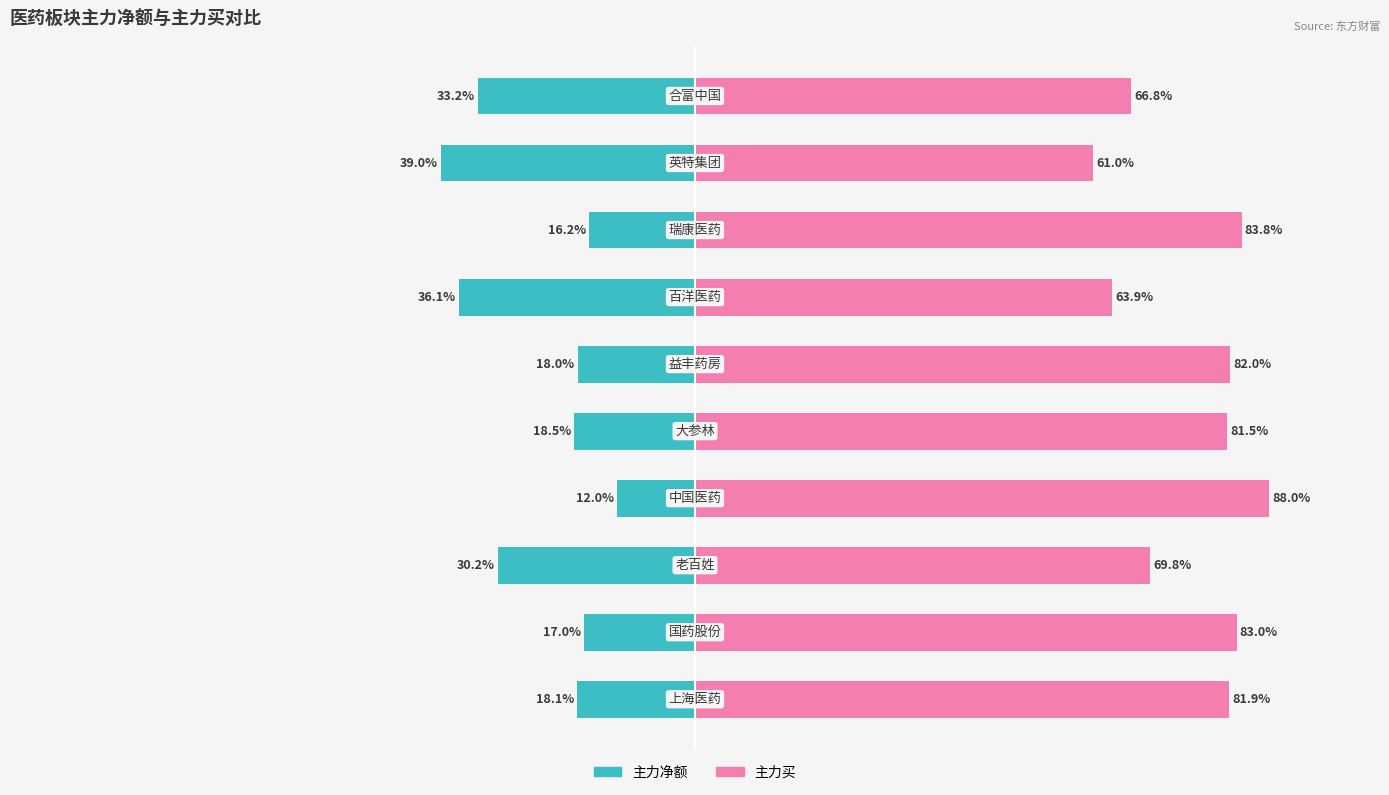

Read the 主力净额 value at −50.

-12.0